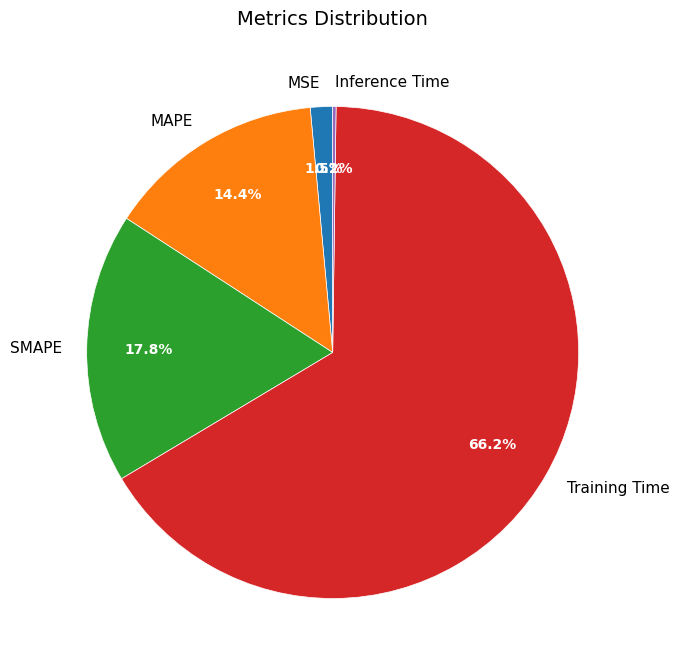

What is the largest slice in the pie chart?

Training Time